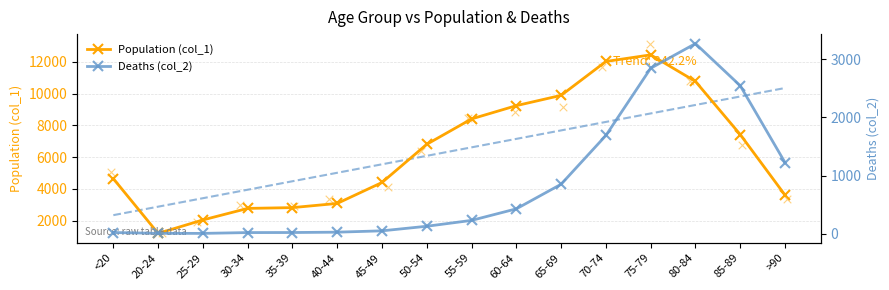

What is the total value across all series at 40-44?

3102